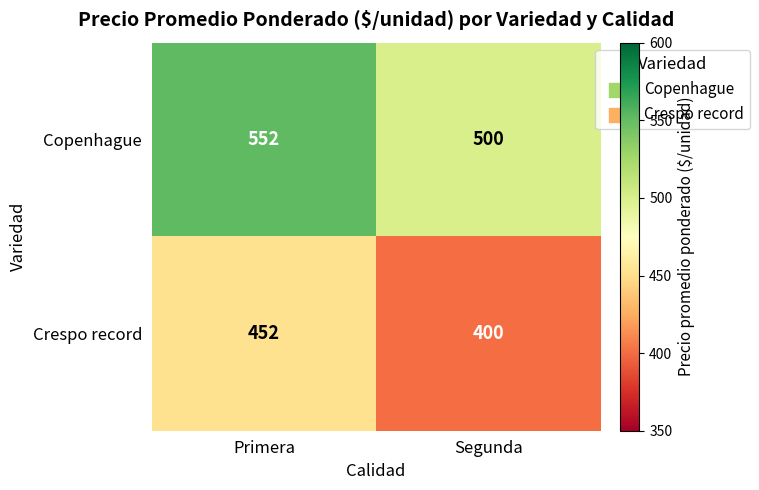

How many categories are shown in the chart?

2